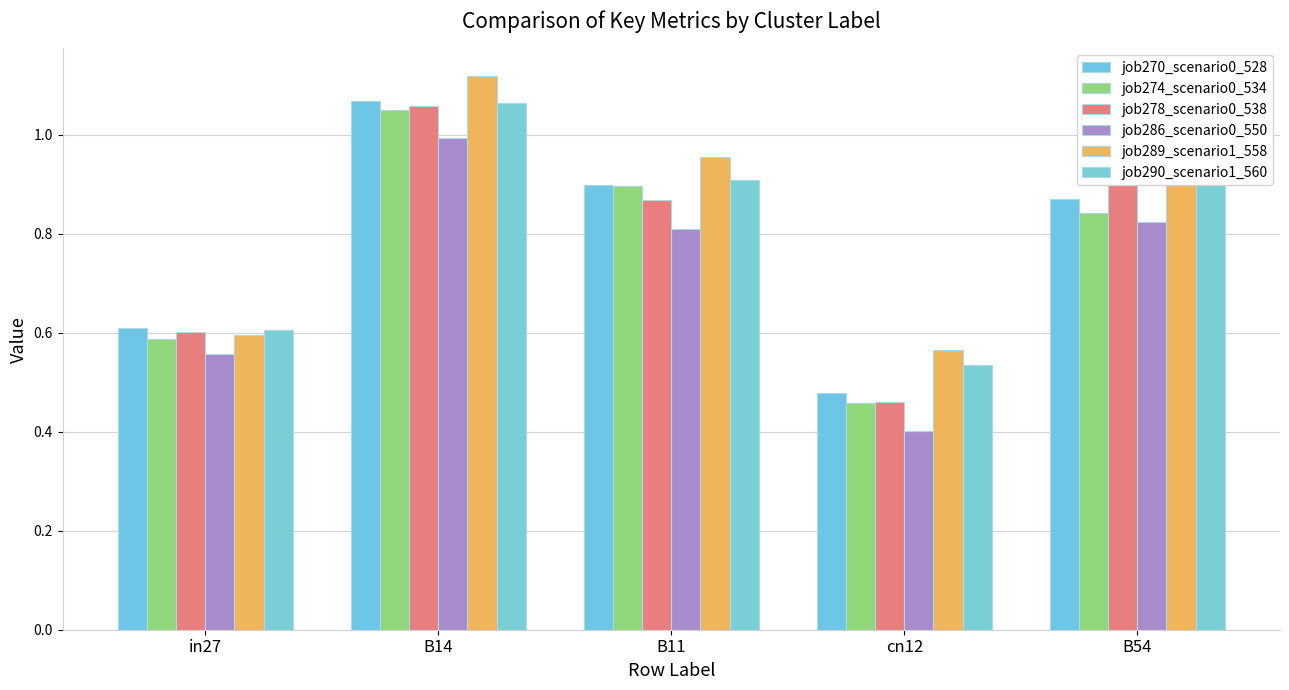

What is the highest value of the job274_scenario0_534 series?

1.1